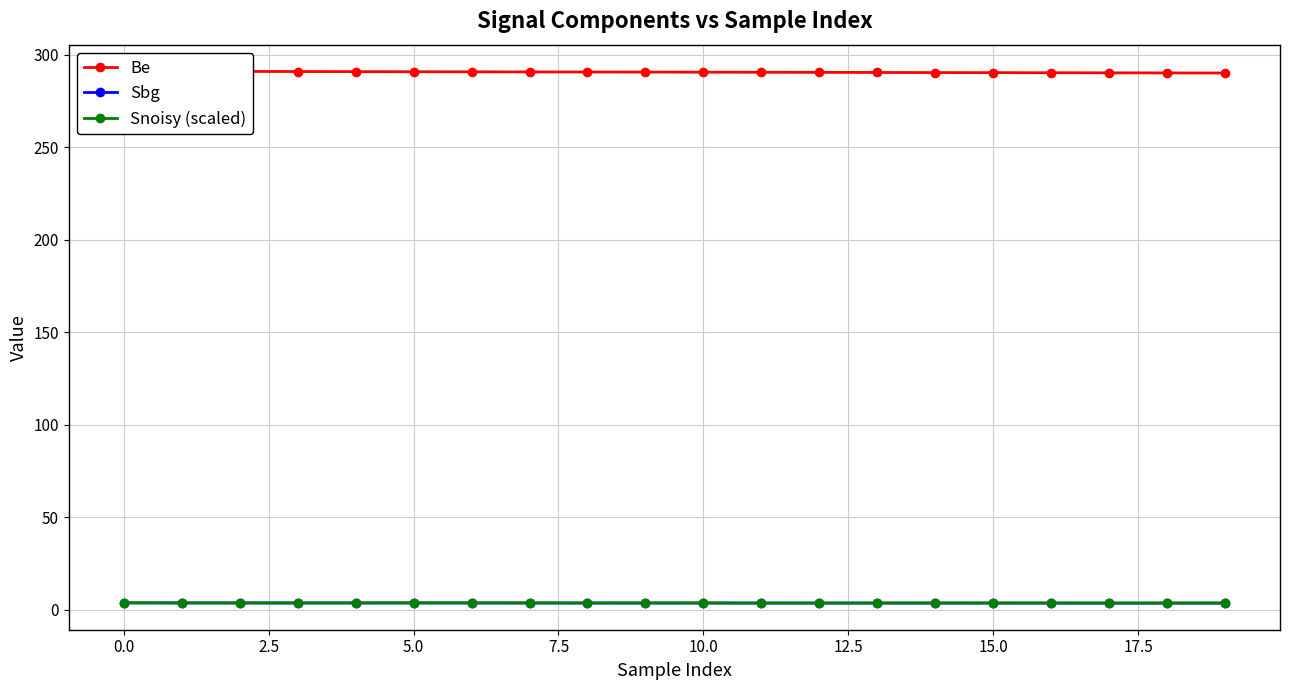

True or false: Be and Sbg intersect in this chart.

False